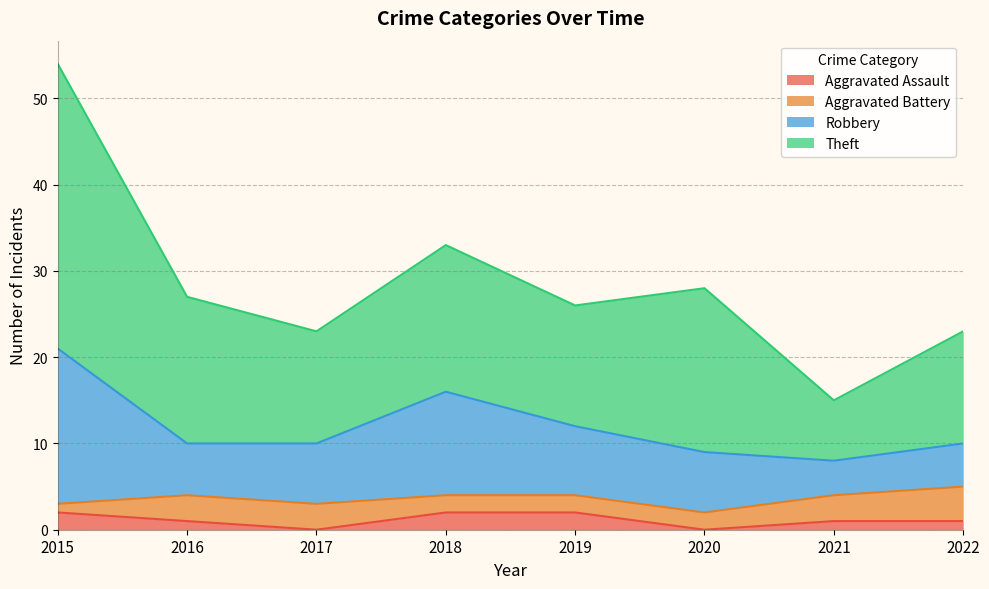

At how many categories does at least one series exceed 12?

7